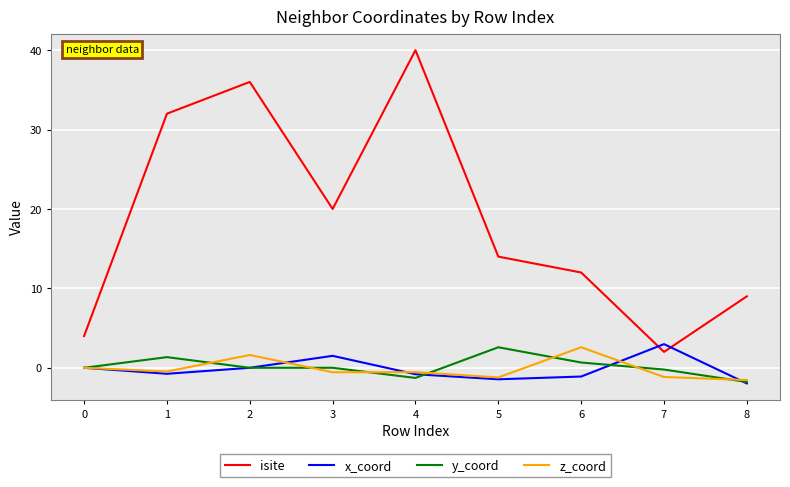

What is the highest value of the z_coord series?

2.6